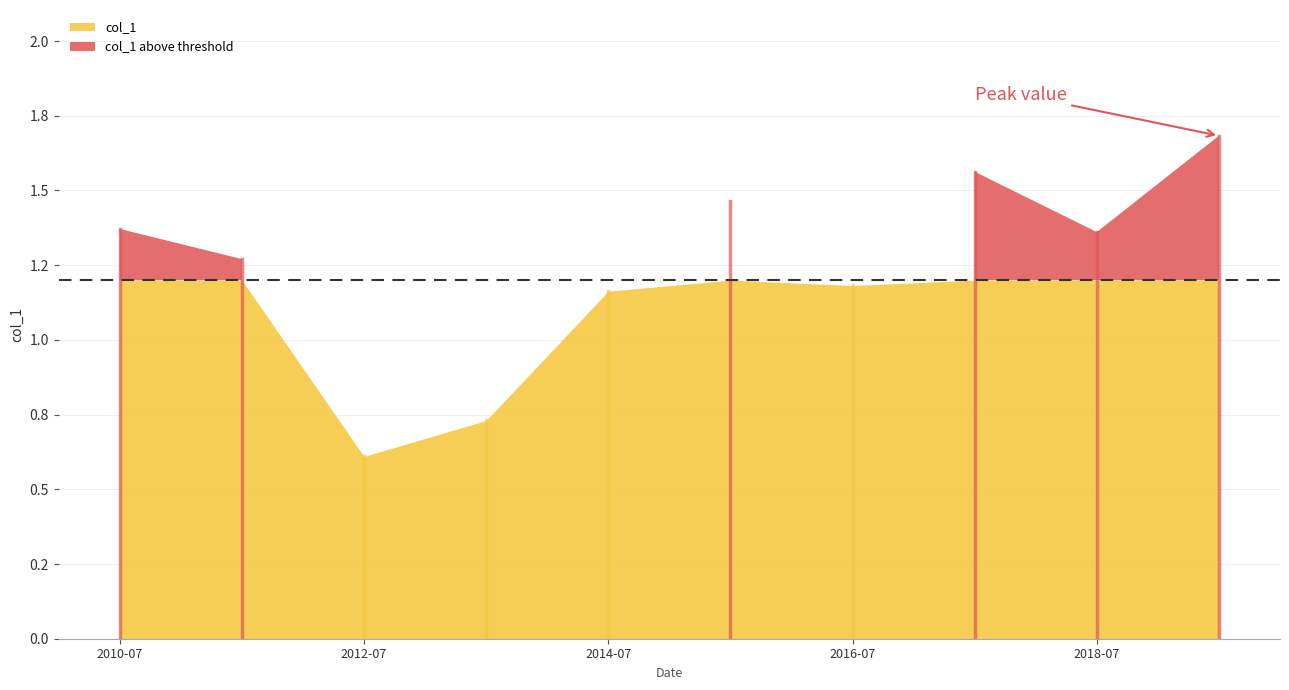

Where is the first local minimum?

2012-07-15